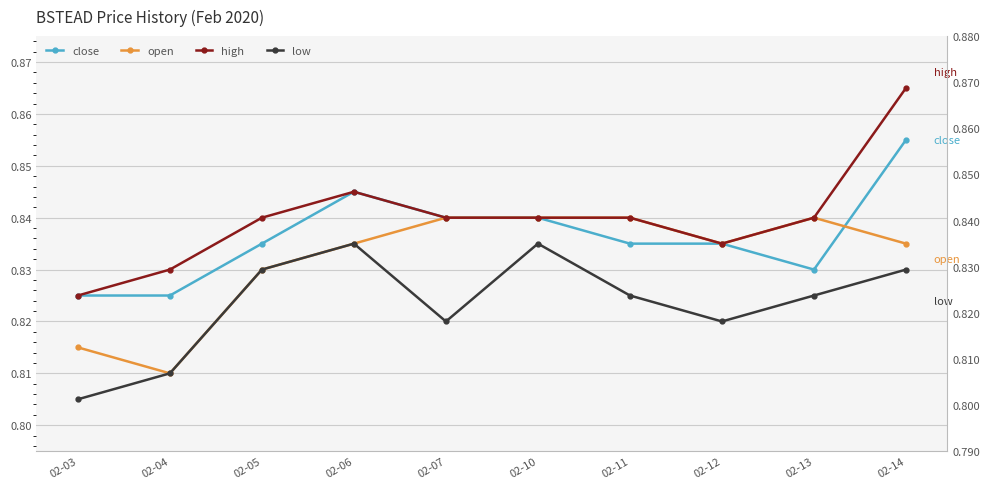

Reading left to right, list all the values displayed in this chart.

close: 0.8	0.8	0.8	0.8	0.8	0.8	0.8	0.8	0.8	0.9
open: 0.8	0.8	0.8	0.8	0.8	0.8	0.8	0.8	0.8	0.8
high: 0.8	0.8	0.8	0.8	0.8	0.8	0.8	0.8	0.8	0.9
low: 0.8	0.8	0.8	0.8	0.8	0.8	0.8	0.8	0.8	0.8